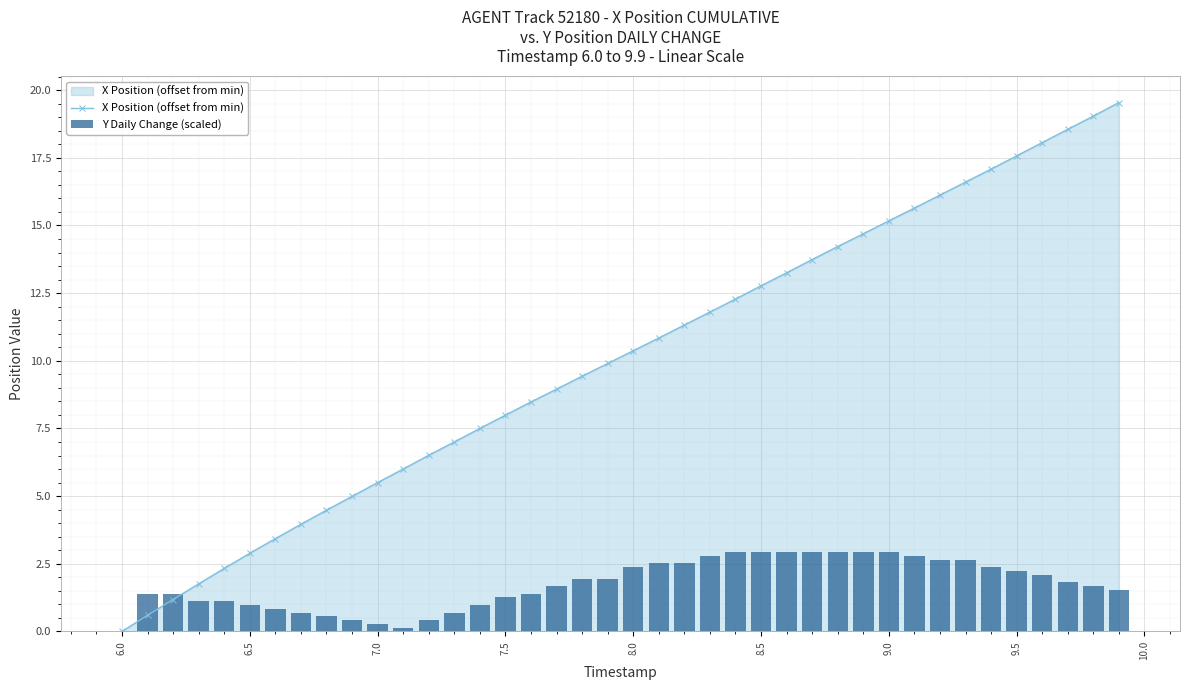

The value of X Position (offset from min) at 9.0 is 10.5. True or false?

False